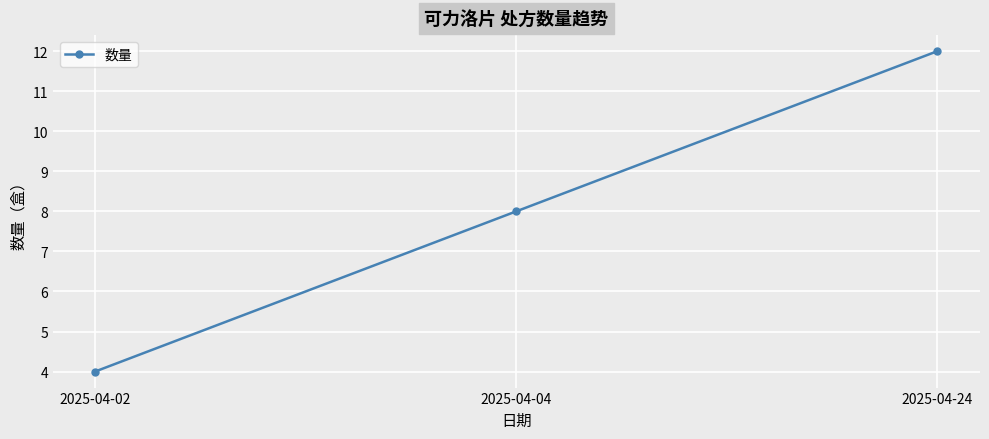

How many data points does each series have?

3